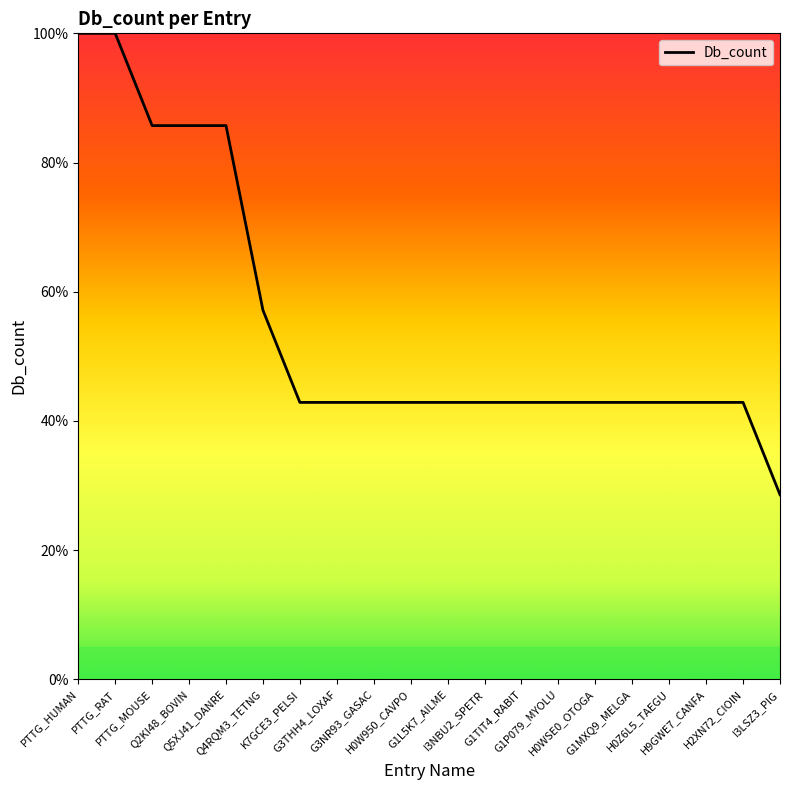

What is the greatest value displayed?

100.0